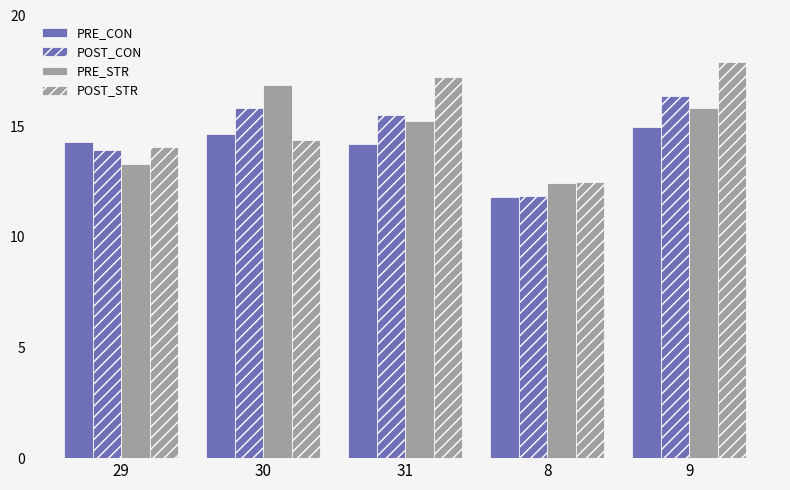

How many bars are there in total?

20